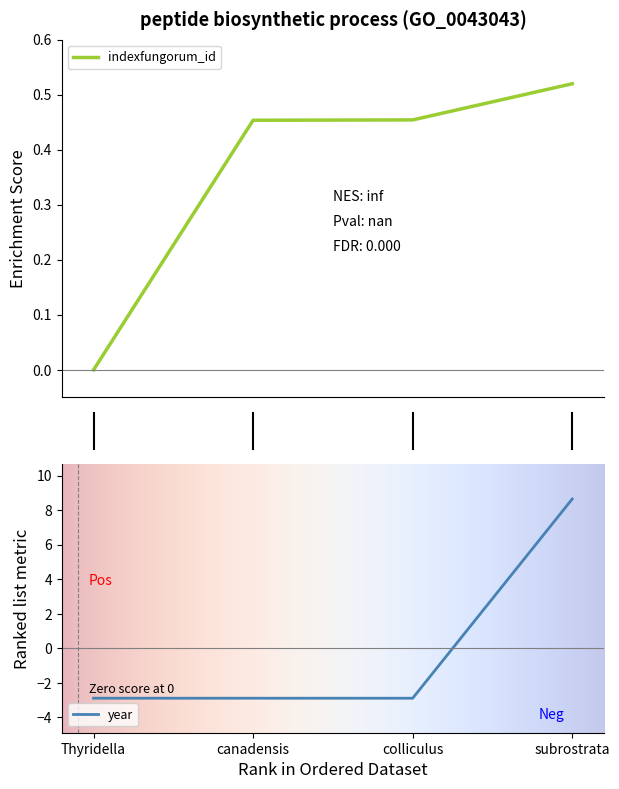

How many values in year are below zero?

3